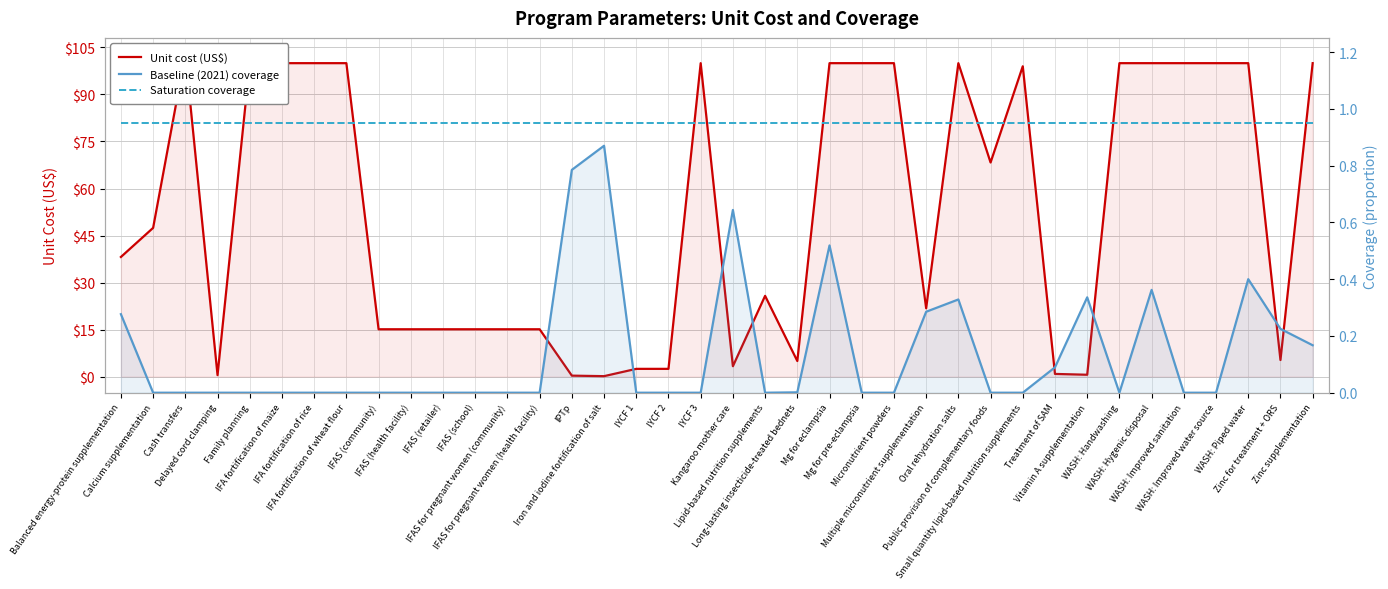

How many values in the Unit cost (US$) series are below 47?

19